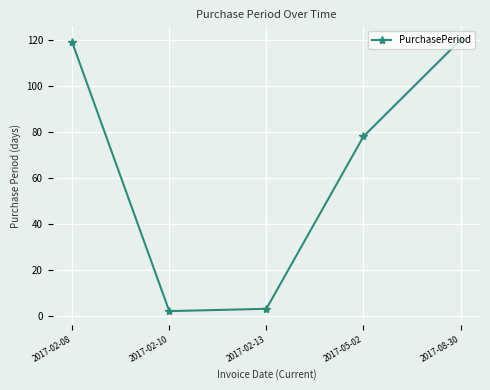

What is the minimum value shown in the chart?

2